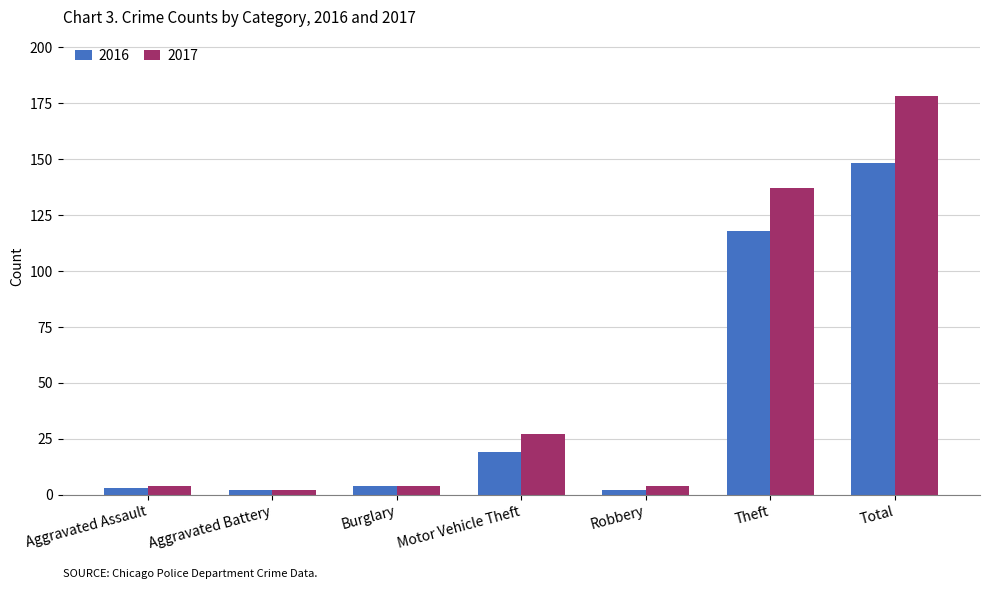

Does the chart contain stacked bars?

No